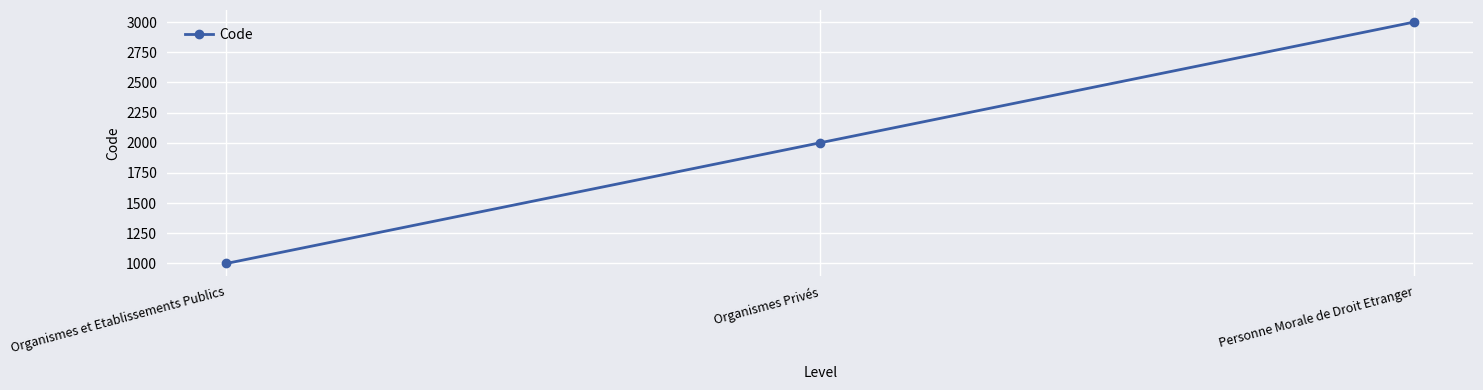

How many lines are shown in the chart?

1